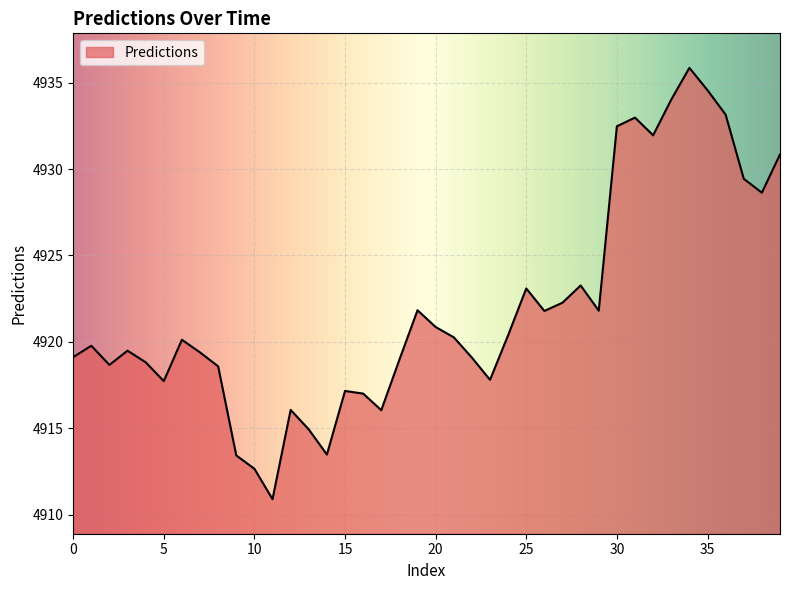

What is the maximum value shown in the chart?

4935.9